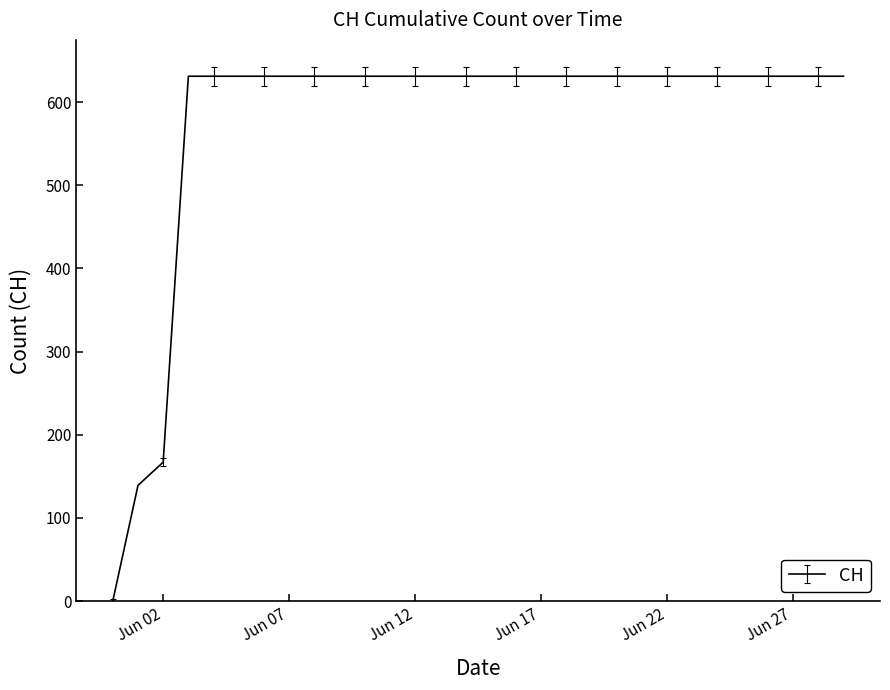

Reading left to right, transcribe all the data shown in this chart.

0	139	167	631	631	631	631	631	631	631	631	631	631	631	631	631	631	631	631	631	631	631	631	631	631	631	631	631	631	631